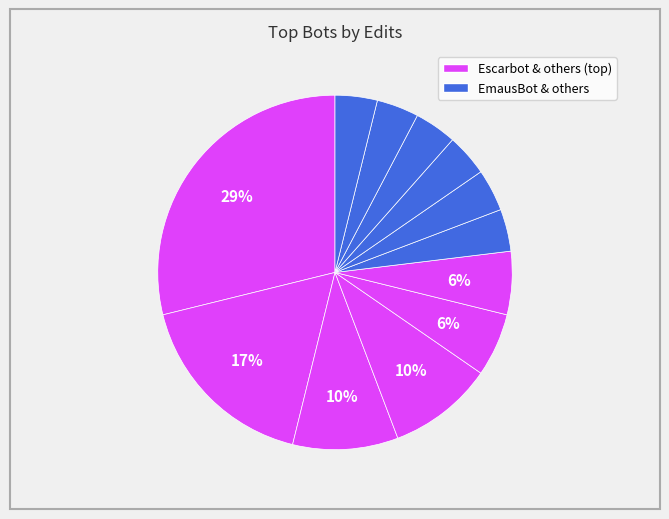

Does any single category account for the majority?

No